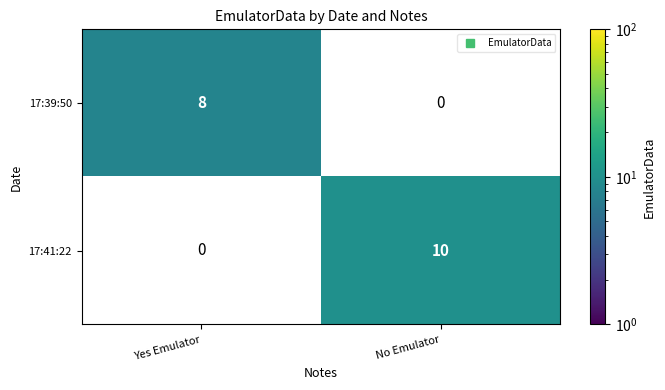

What is the greatest value displayed?

10